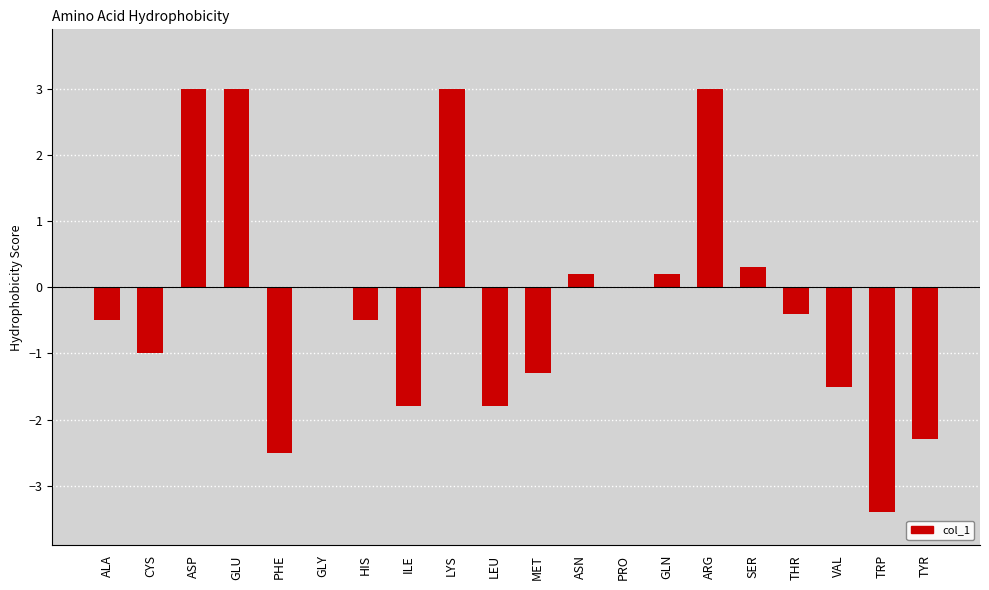

Which has a higher value, THR or MET?

THR